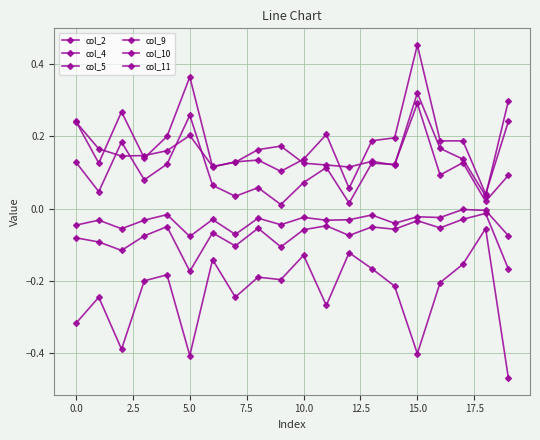

Is this an area chart (filled region under the line)?

No